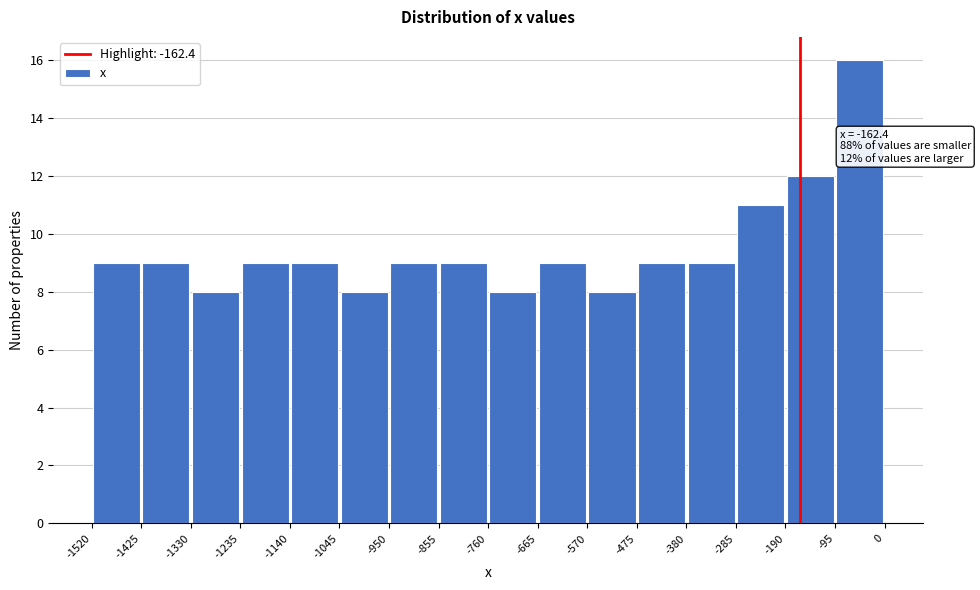

Over which range of the x-axis is the bar tallest?

-95 to 0